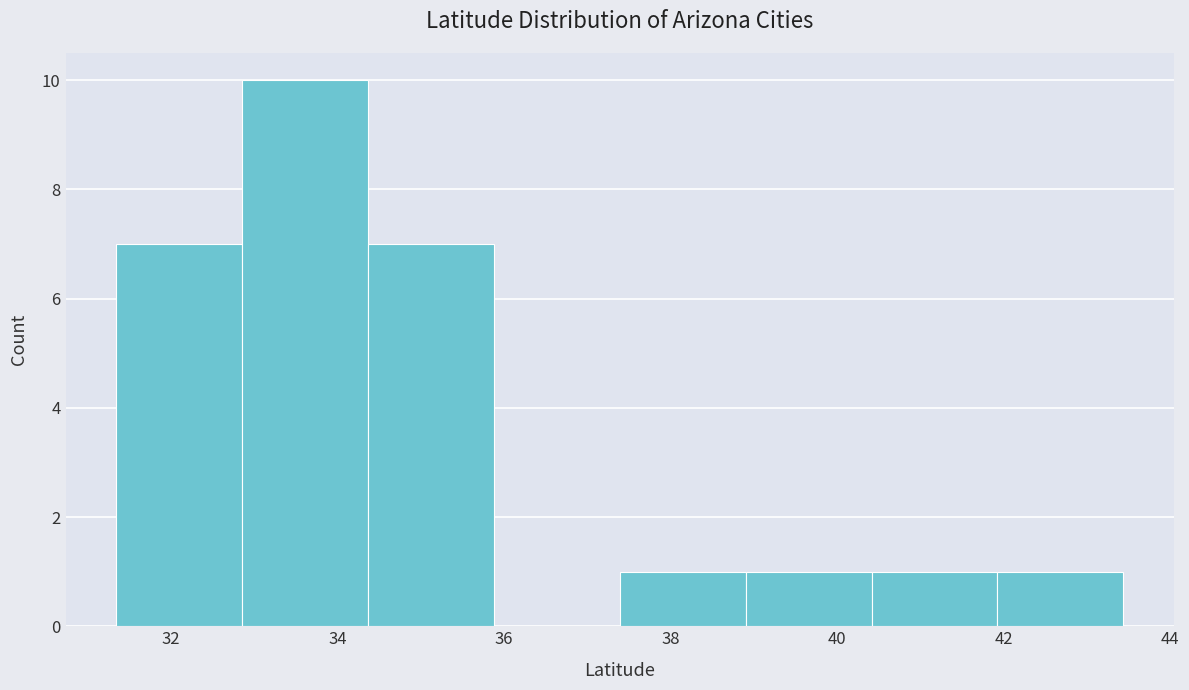

How tall is the bar that spans 39.0 to 40.4 on the x-axis? Neither the bar edges nor the heights are printed on the chart, so give them approximately, as read against the axes.

1